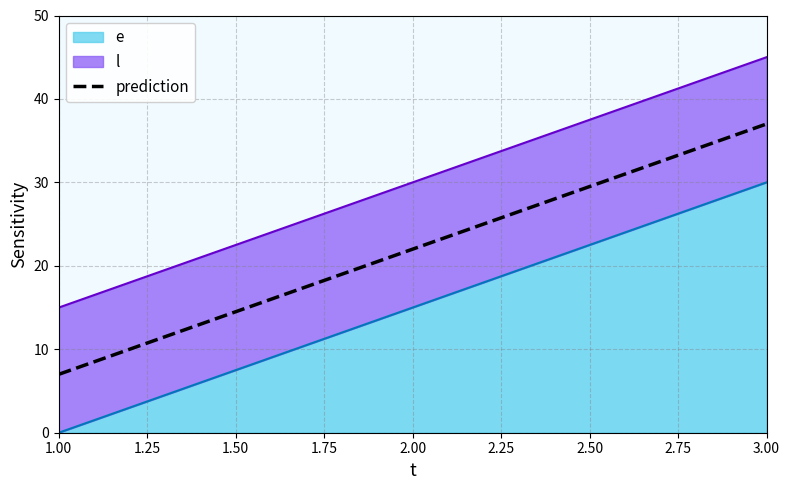

At which category does the chart reach its minimum across all series?

1.00